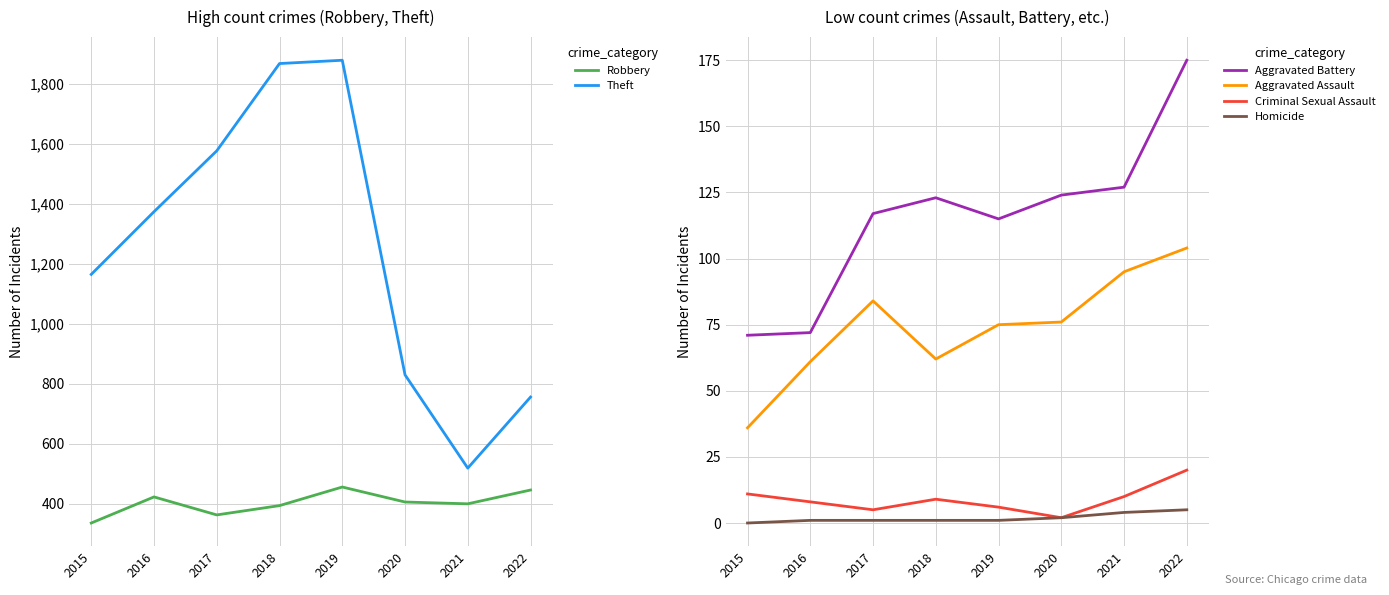

What are all the series names shown in the legend?

Robbery, Theft, Aggravated Battery, Aggravated Assault, Criminal Sexual Assault, Homicide